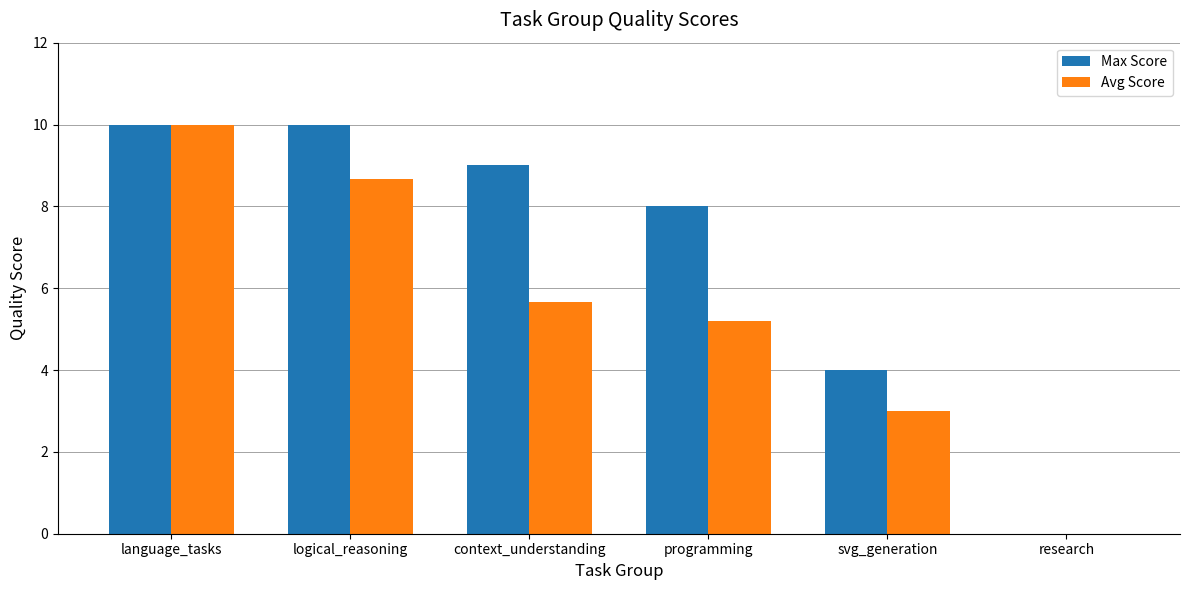

What is the highest value of the Avg Score series?

10.0